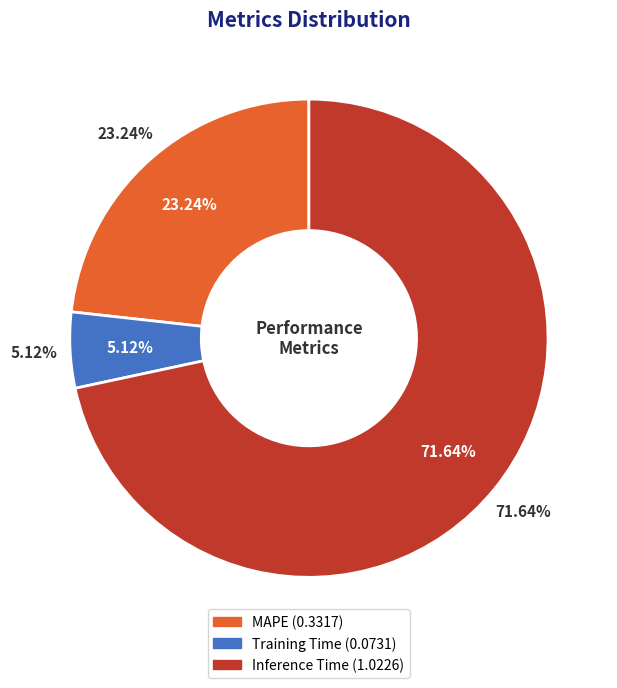

To the nearest percent, what is the combined percentage of Inference Time and MAPE?

95%